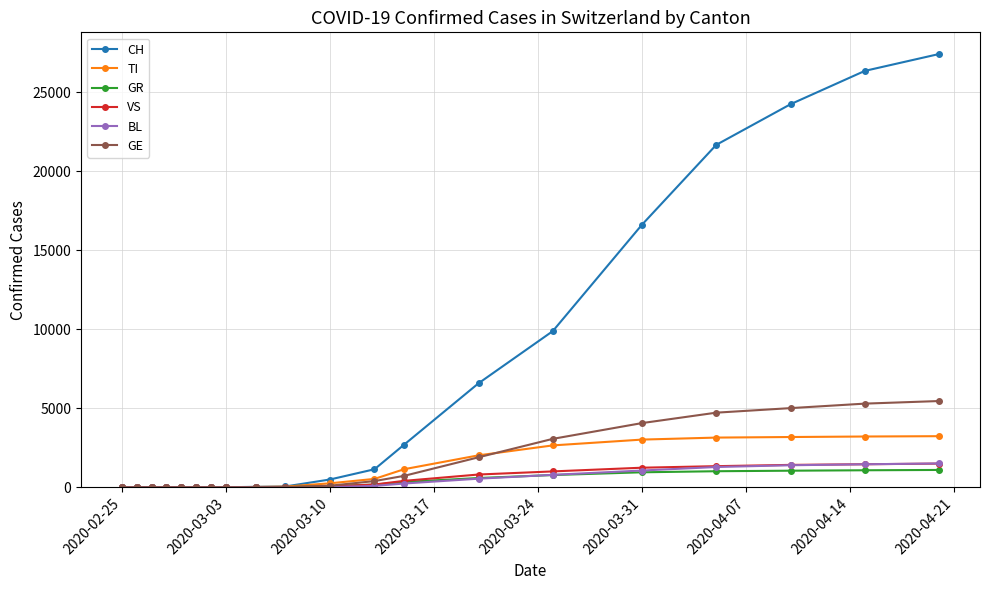

Is this an area chart (filled region under the line)?

No